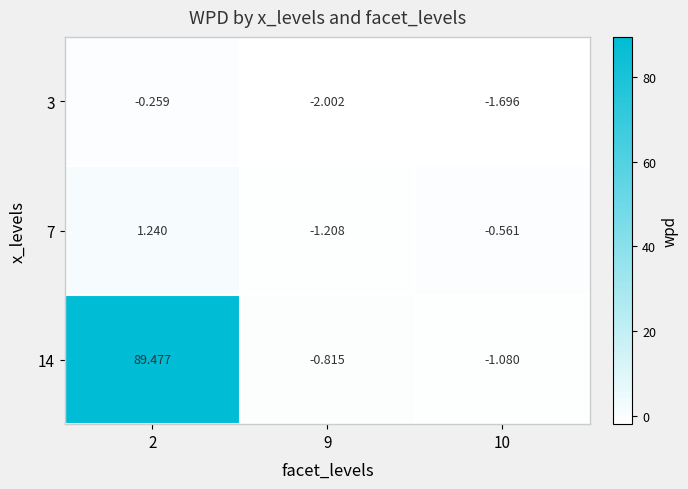

What is the smallest value displayed?

-2.0